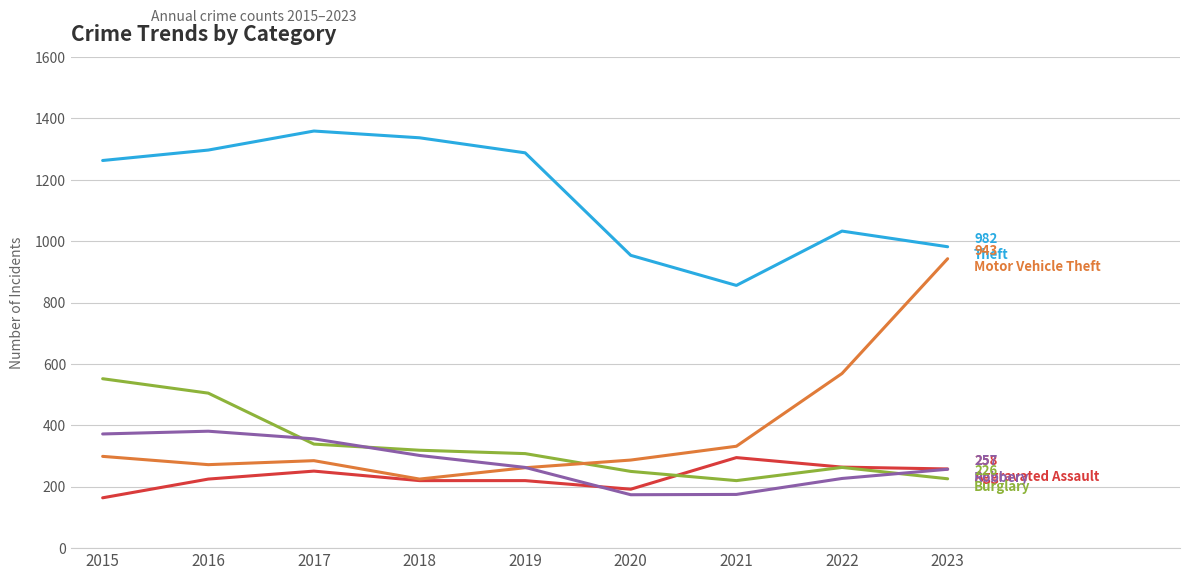

What is the maximum value shown in the chart?

1359